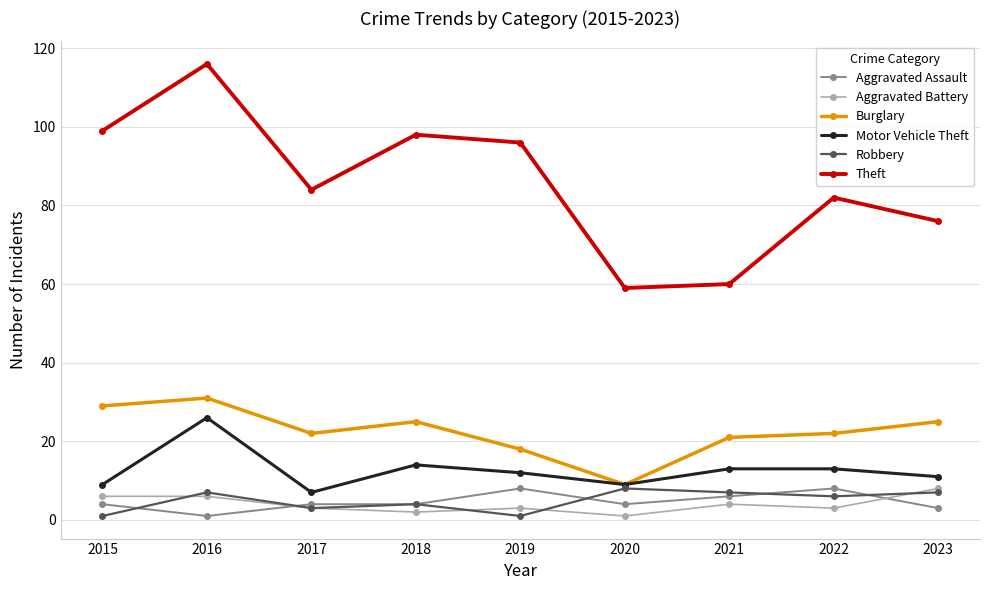

What is the average value of the Aggravated Assault series?

5